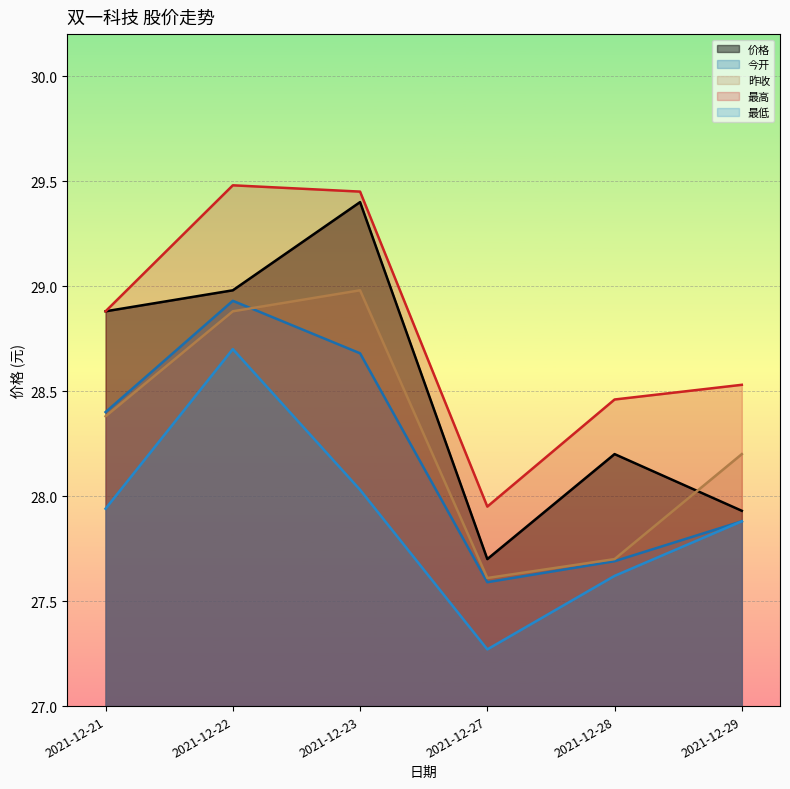

Reading left to right, extract all data points from this chart.

价格: 28.9	29.0	29.4	27.7	28.2	27.9
今开: 28.4	28.9	28.7	27.6	27.7	27.9
昨收: 28.4	28.9	29.0	27.6	27.7	28.2
最高: 28.9	29.5	29.4	27.9	28.5	28.5
最低: 27.9	28.7	28.0	27.3	27.6	27.9